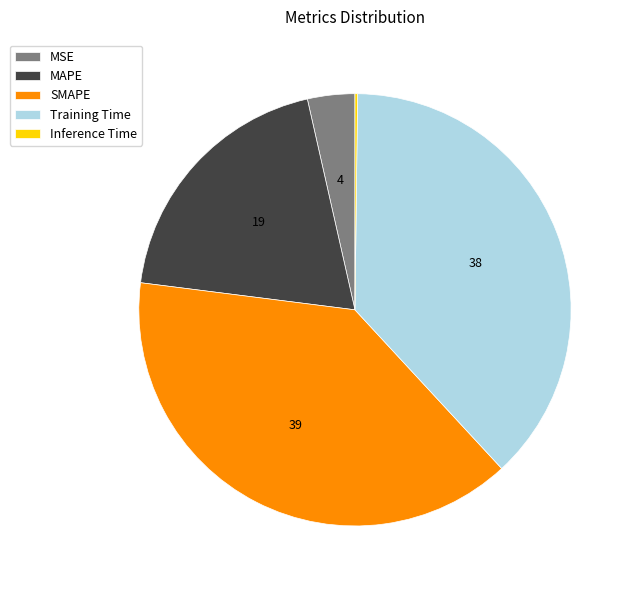

Which slice is the largest?

SMAPE